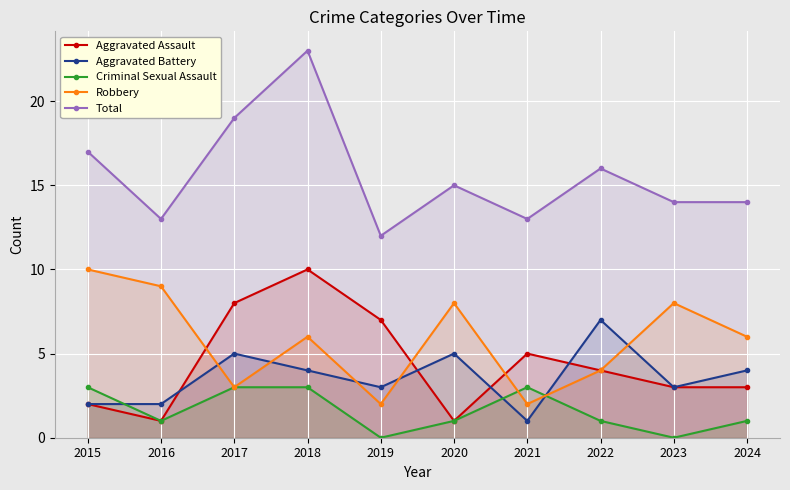

Reading left to right, list all the values displayed in this chart.

Aggravated Assault: 2015=2	2016=1	2017=8	2018=10	2019=7	2020=1	2021=5	2022=4	2023=3	2024=3
Aggravated Battery: 2015=2	2016=2	2017=5	2018=4	2019=3	2020=5	2021=1	2022=7	2023=3	2024=4
Criminal Sexual Assault: 2015=3	2016=1	2017=3	2018=3	2019=0	2020=1	2021=3	2022=1	2023=0	2024=1
Robbery: 2015=10	2016=9	2017=3	2018=6	2019=2	2020=8	2021=2	2022=4	2023=8	2024=6
Total: 2015=17	2016=13	2017=19	2018=23	2019=12	2020=15	2021=13	2022=16	2023=14	2024=14